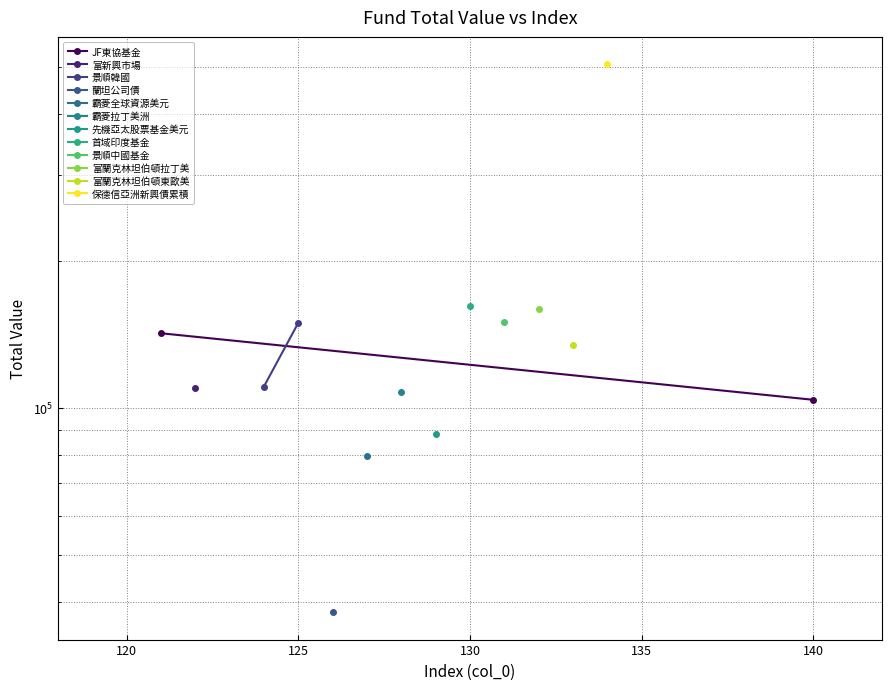

The value of 景順韓國 at 125 is 218687.0. True or false?

False